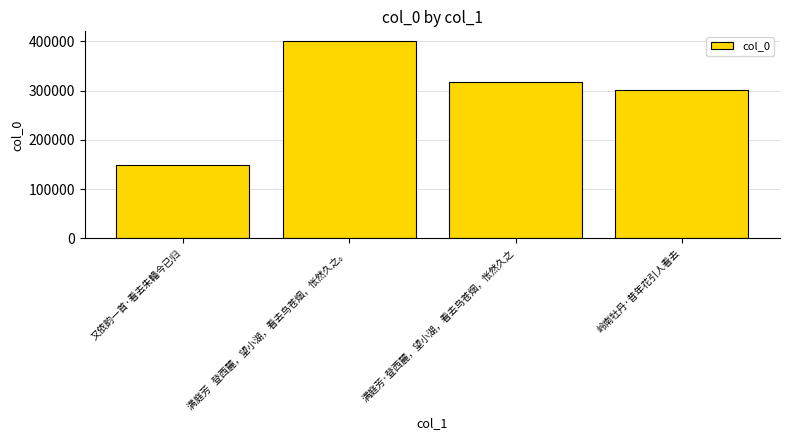

Approximately how many times larger is the value at 满庭芳   登西麓，望小湖，看去鸟苍烟，怅然久之。 compared to 岭南牡丹·昔年花引人看去?

1.3